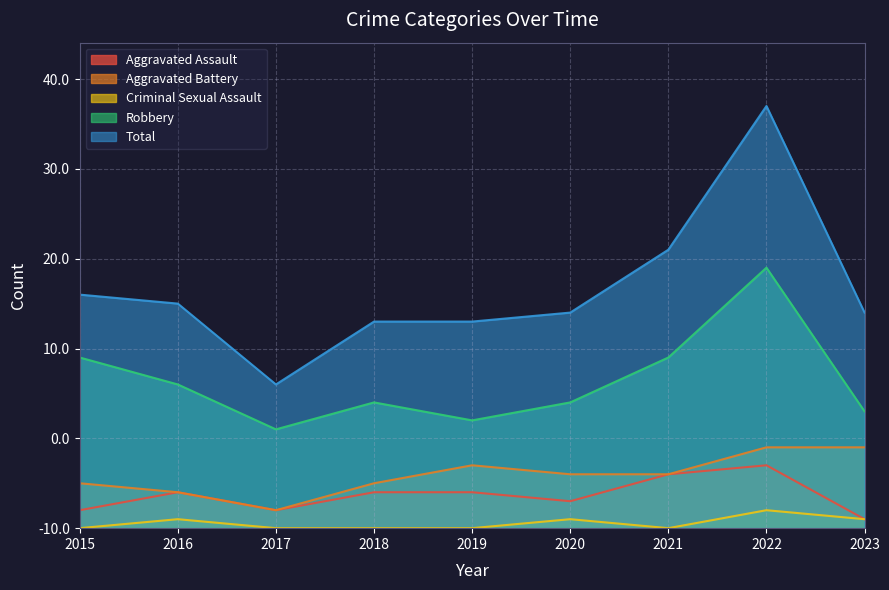

Which series has the widest spread of values?

Total